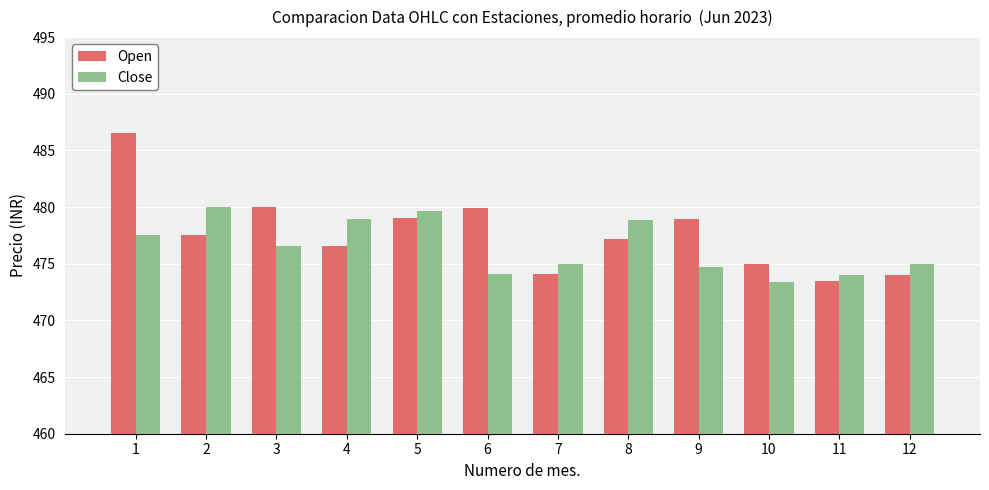

At 6, list the series in order from largest to smallest.

Open, Close